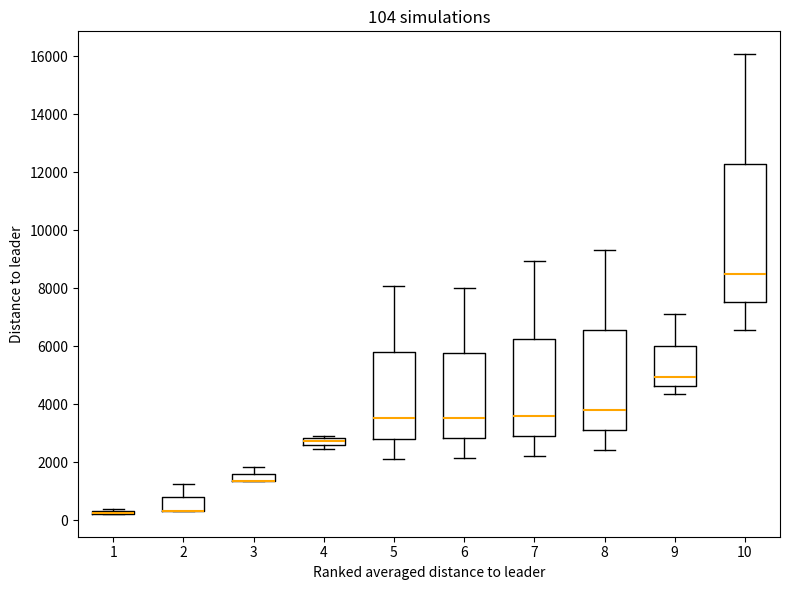

Comparing the boxes themselves (not the whiskers), which one is the tallest?

10